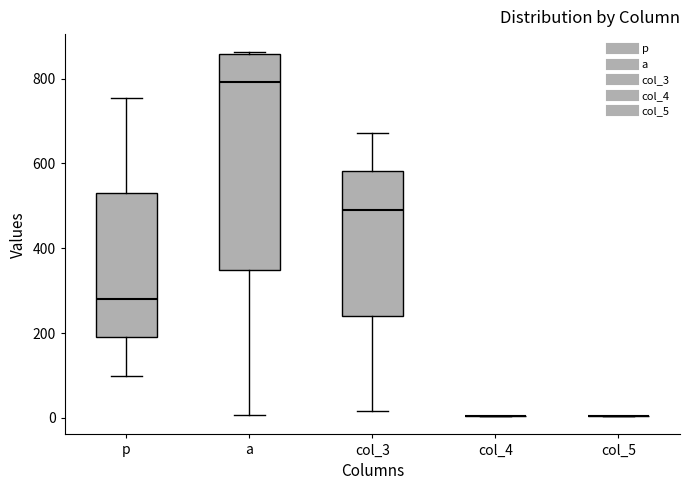

Reading left to right, transcribe this box plot: for each box, give where its median line is, the range the box spans, and where its two whiskers end, as read against the y-axis. The values are not printed on the chart, so give them approximately, as read against the axis.

p: median 280, box 200 to 540, whiskers 100 to 760
а: median 800, box 340 to 860, whiskers 0 to 860
col_3: median 500, box 240 to 580, whiskers 20 to 680
col_4: box collapsed to a line at 0, whiskers 0 to 0
col_5: box collapsed to a line at 0, whiskers 0 to 0